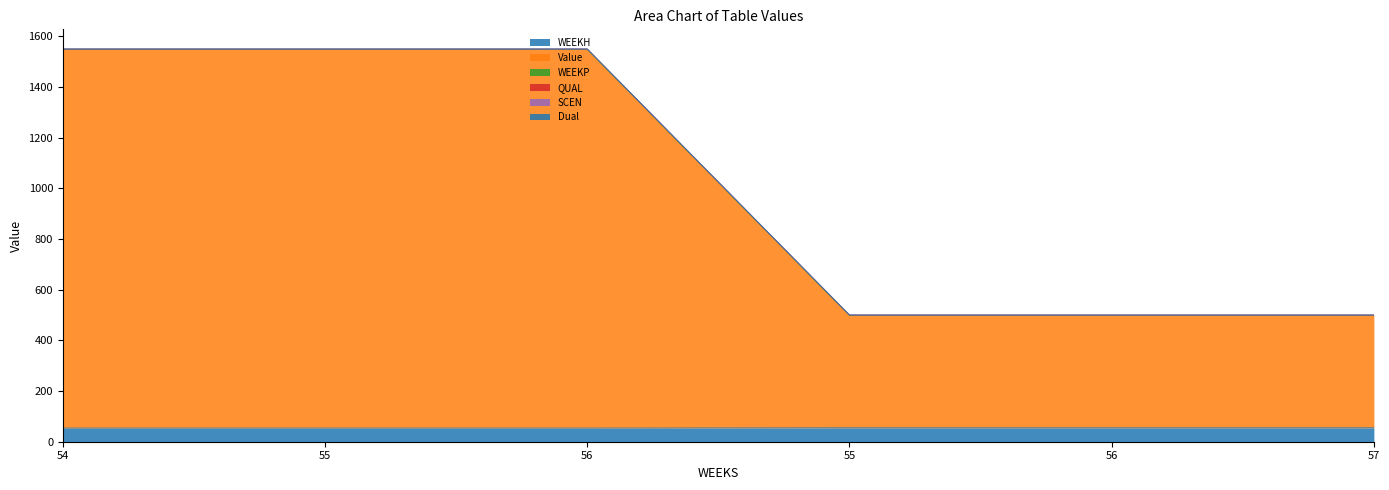

The value of WEEKH at 55 is 26.0. True or false?

False